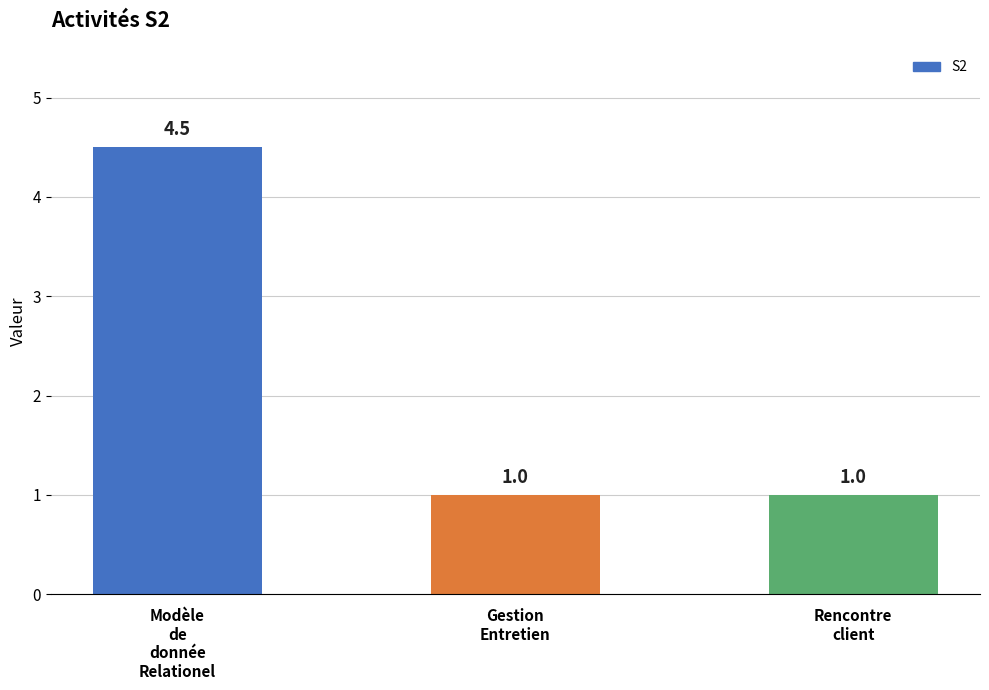

What position from the left is Modèle
de
donnée
Relationel?

1